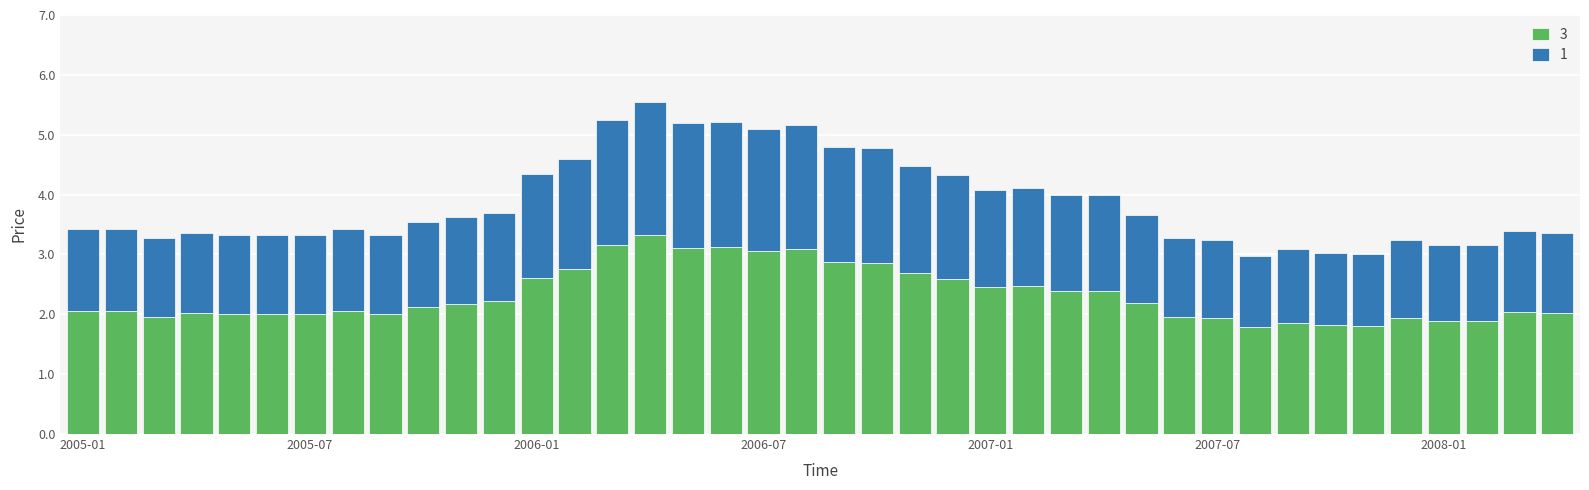

What is the difference between the second highest and minimum values in the 3 series?

1.4